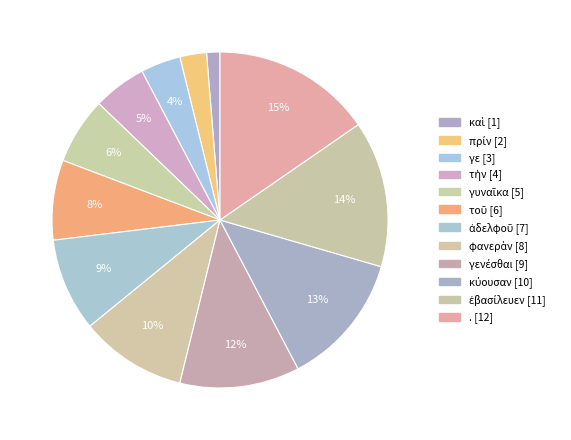

How many slices are in this pie chart?

12